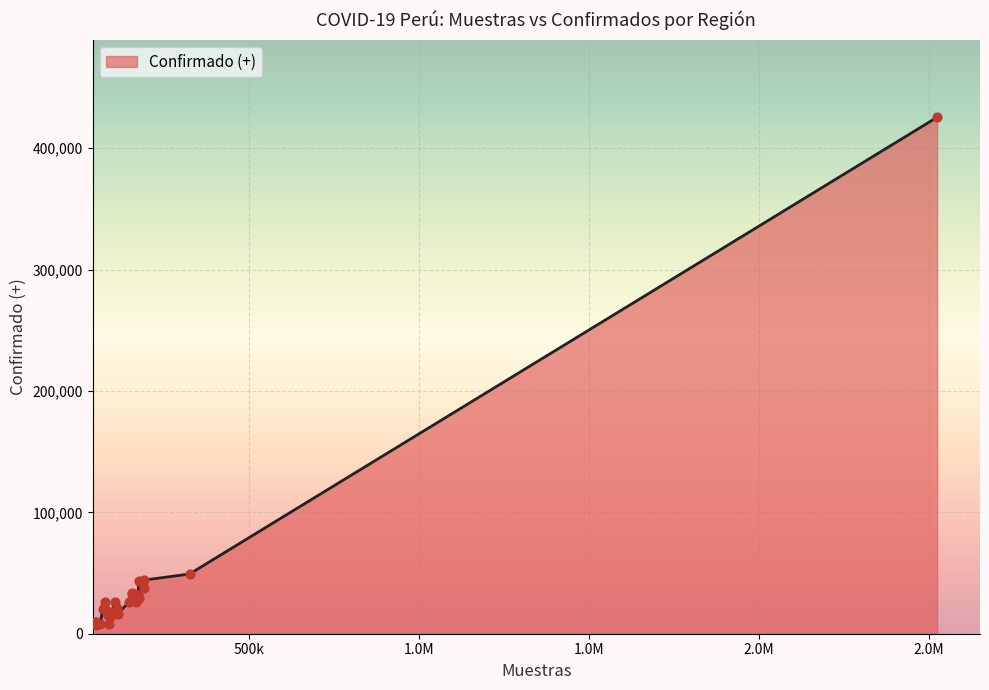

What is the maximum value shown in the chart?

425456